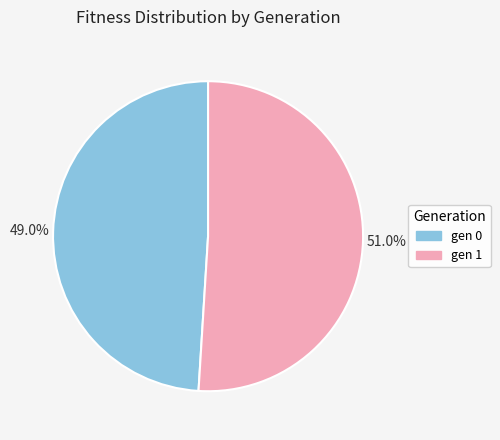

Is there a majority slice in this chart?

Yes